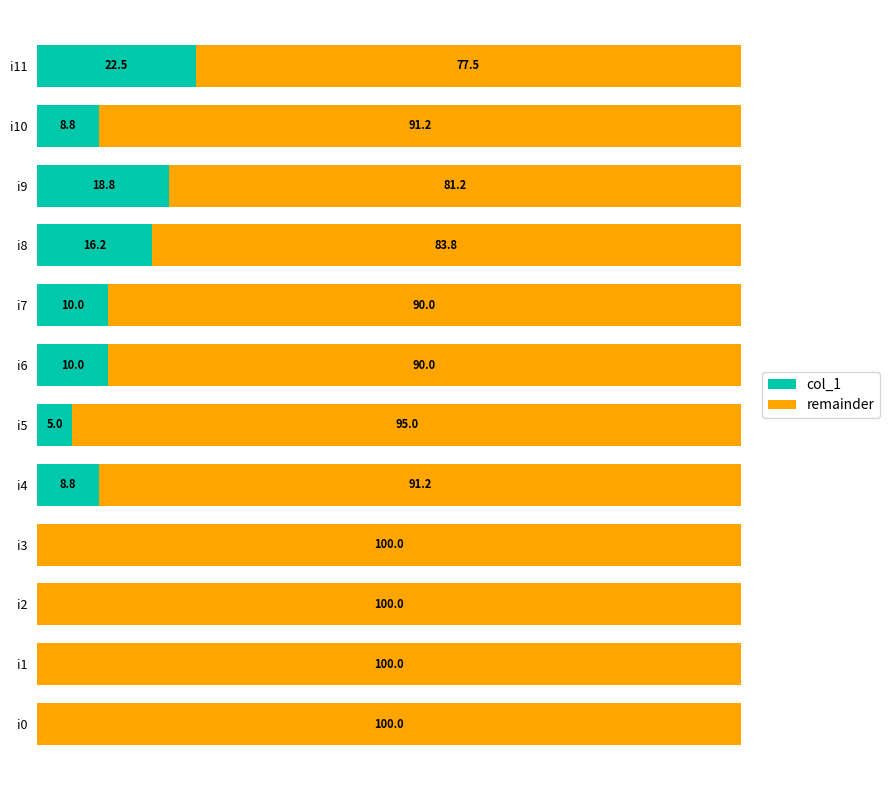

Which category has the highest value in the col_1 series?

i11